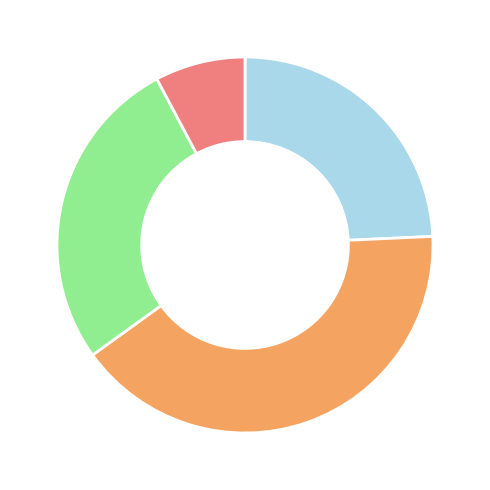

Is there a majority slice in this chart?

No